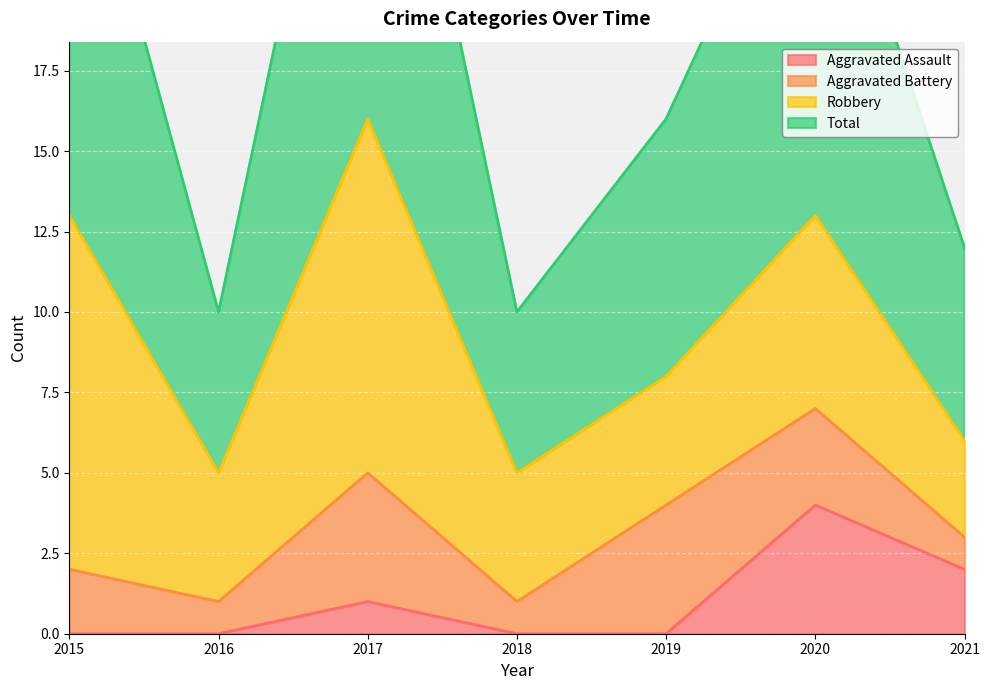

Where is the first local minimum for Total?

2016